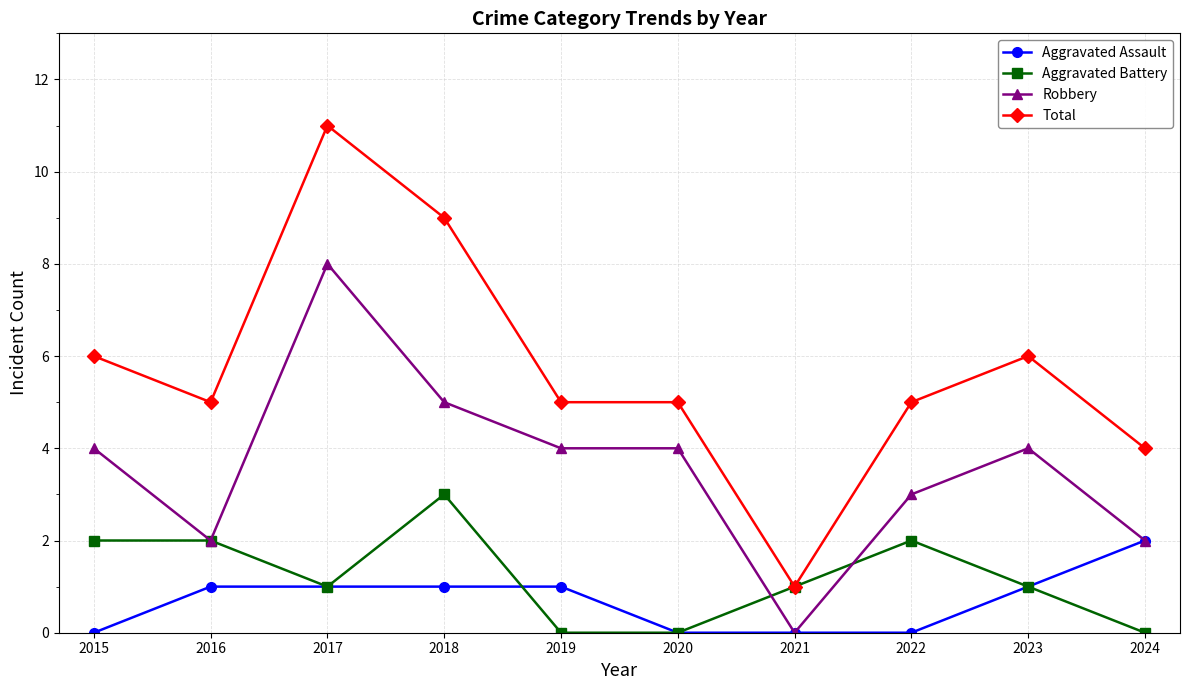

At how many categories does at least one series exceed 0?

10